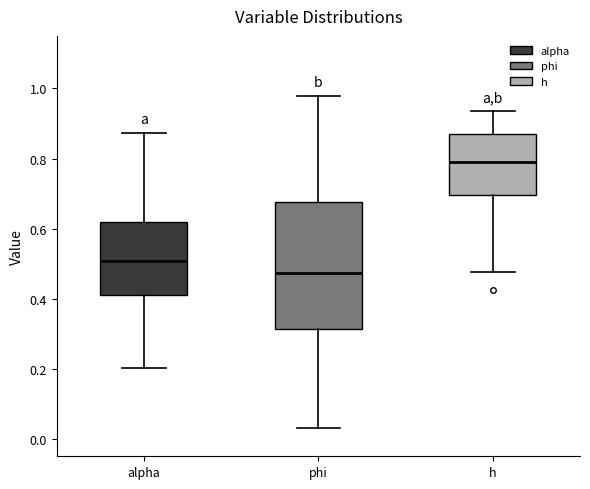

Which box has the lowest median line?

phi